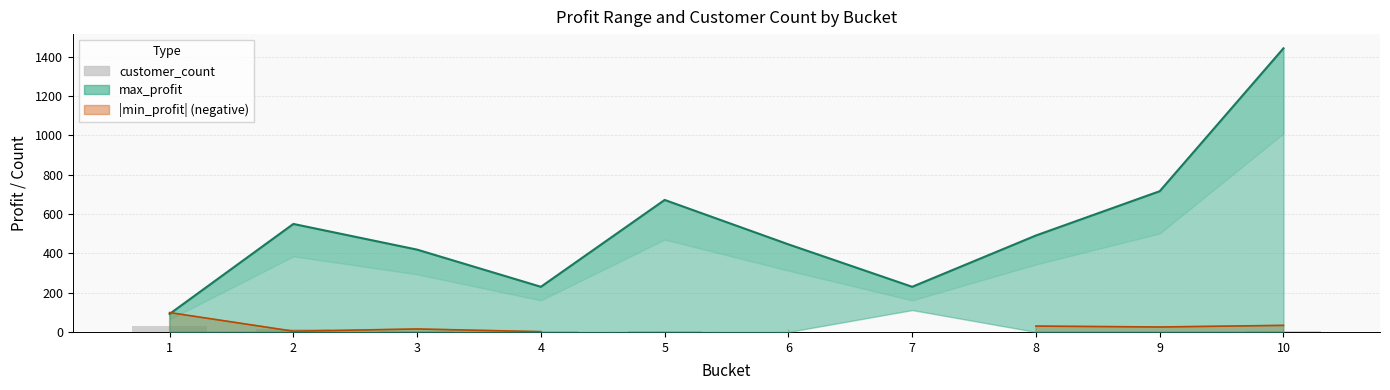

Rank the categories by value from lowest to highest.

6, 7, 8, 9, 4, 5, 10, 3, 2, 1